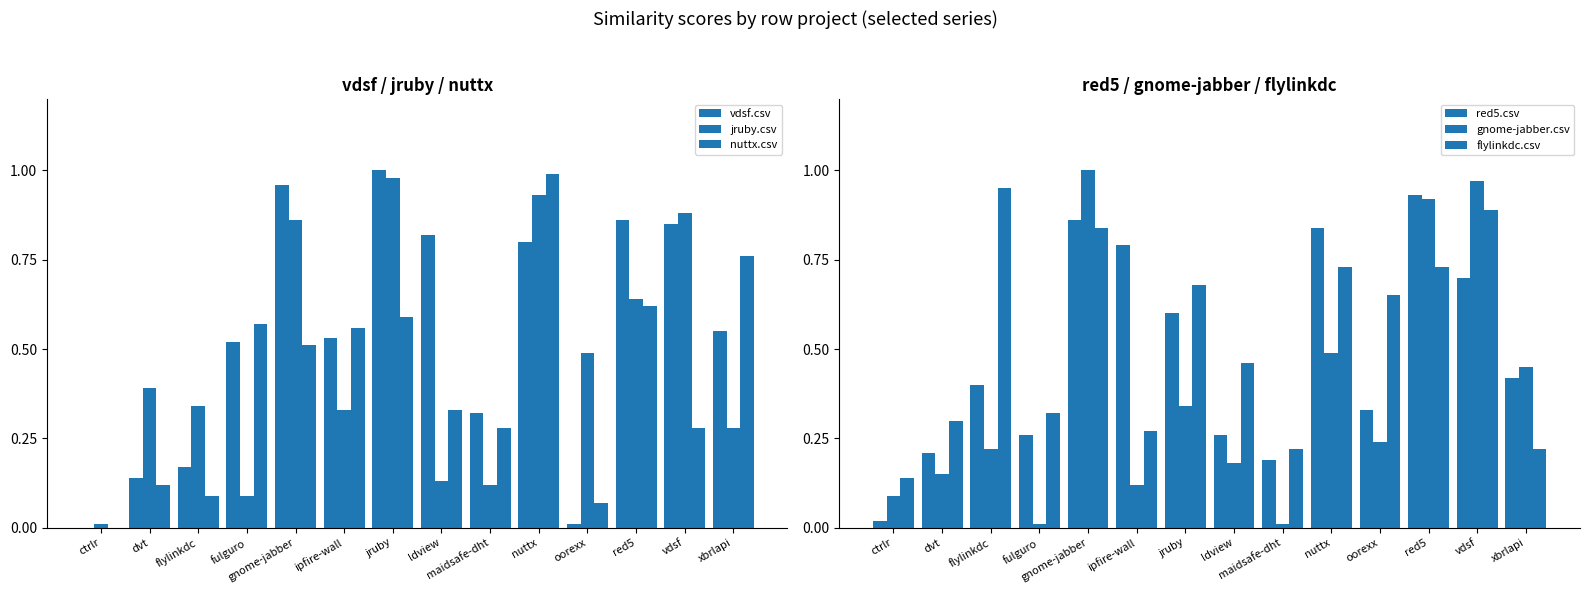

What is the difference between the second highest and second lowest values in the red5.csv series?

0.7